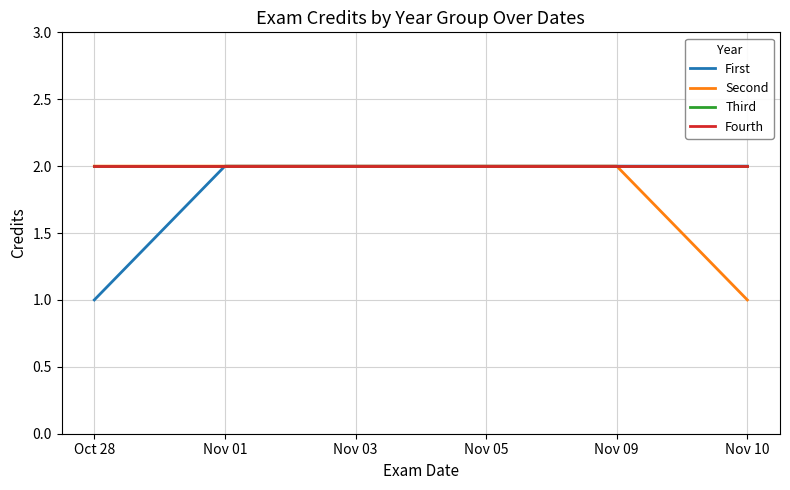

True or false: Fourth and First cross at least once.

False